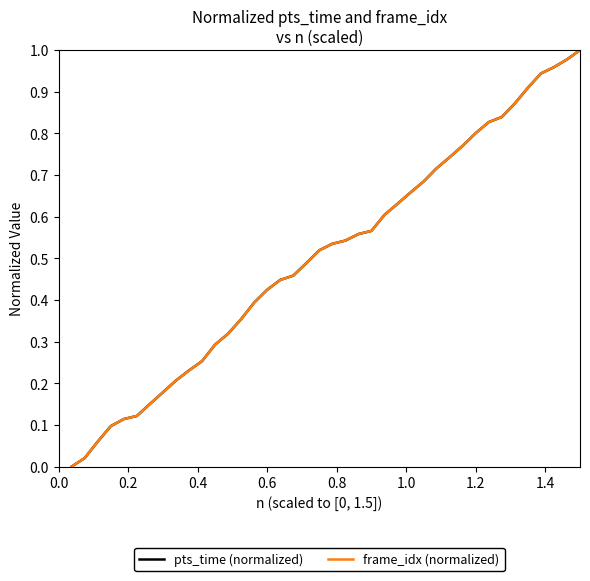

What is the total value across all series at 1.2?

1.6